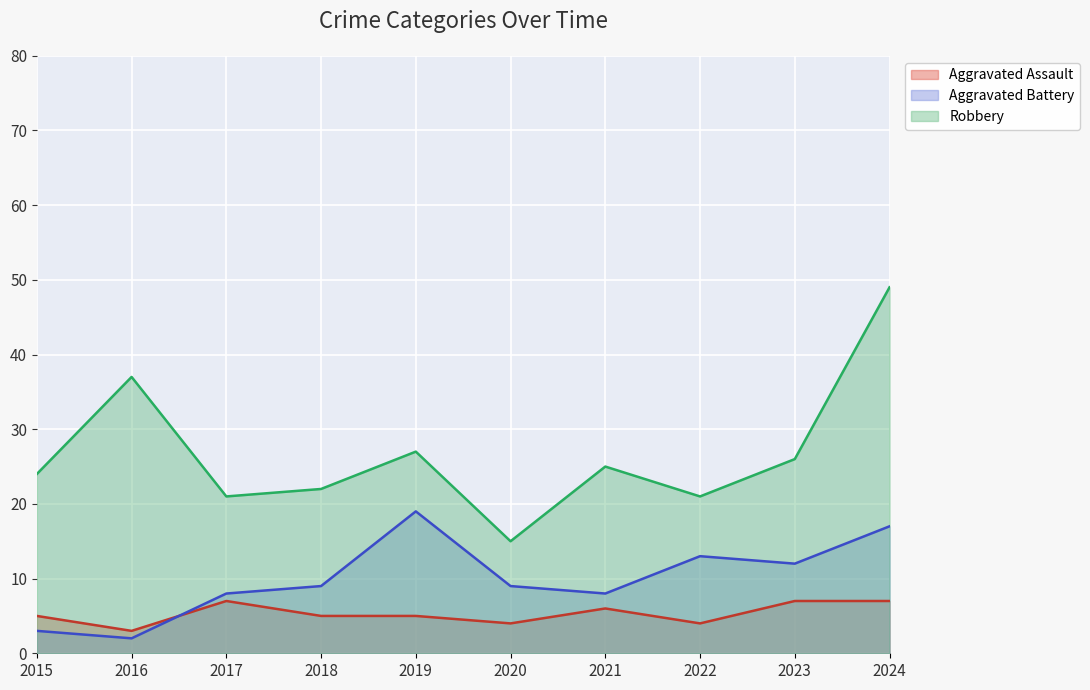

Rank the series by their maximum value, from highest to lowest.

Robbery, Aggravated Battery, Aggravated Assault